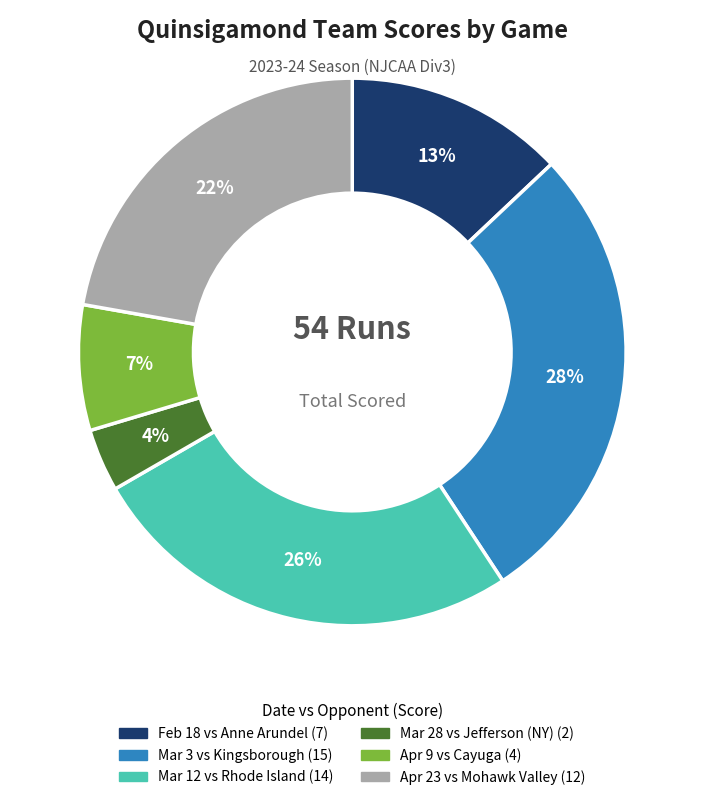

Count the number of slices in the pie.

6